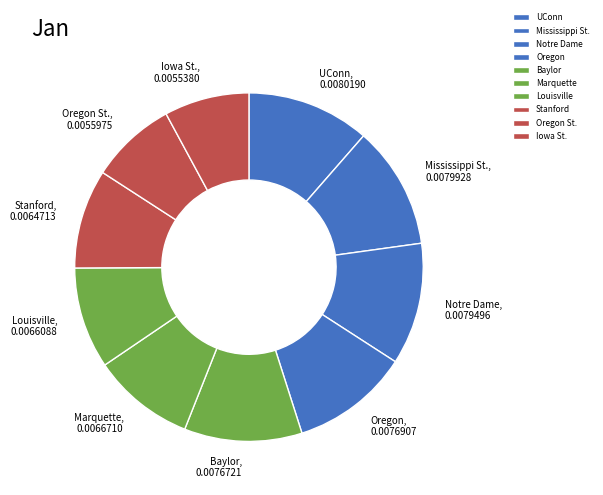

Is UConn the majority of the pie?

No